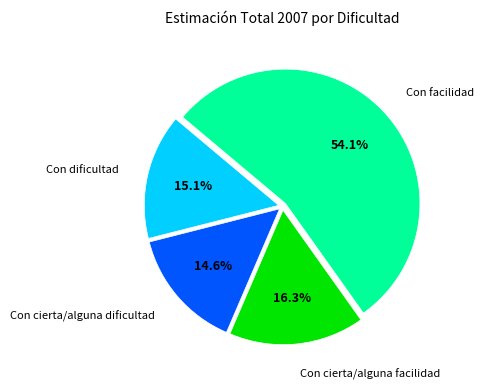

Is there any slice that represents more than half of the pie?

Yes